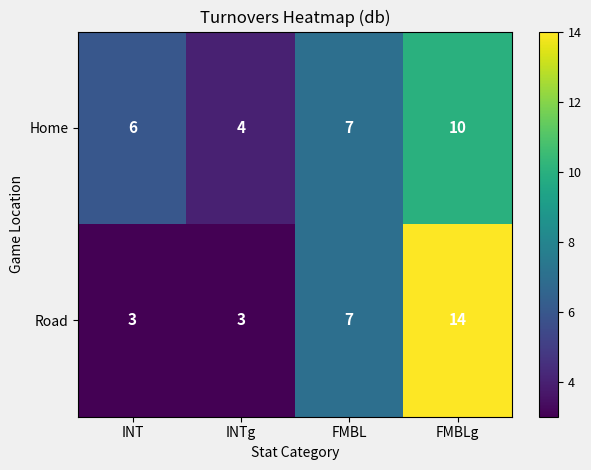

At which category is the sum across all series the highest?

FMBLg